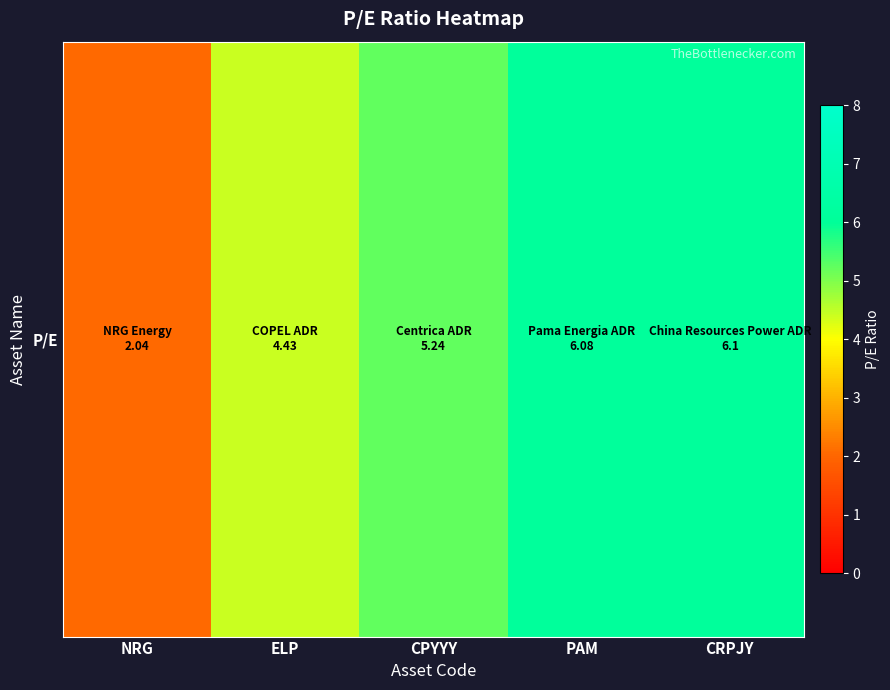

What is the ratio of the value at CRPJY to the value at CPYYY?

1.2